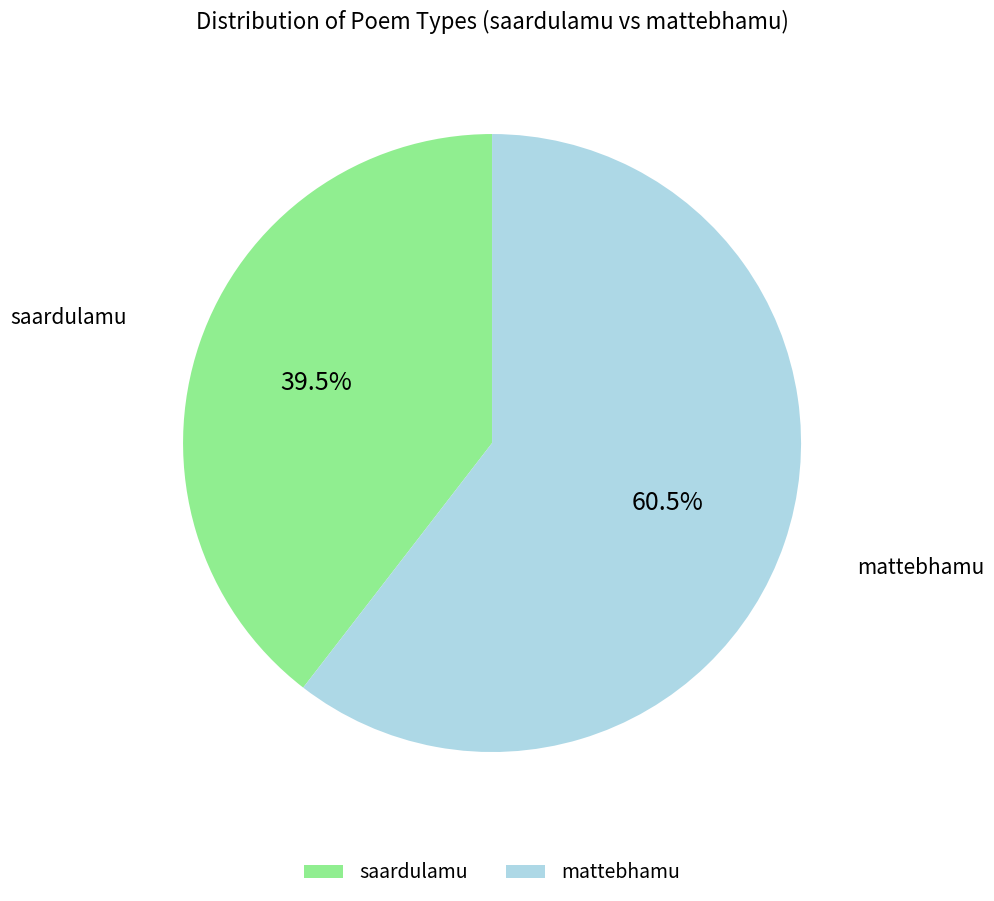

What is the largest slice in the pie chart?

mattebhamu